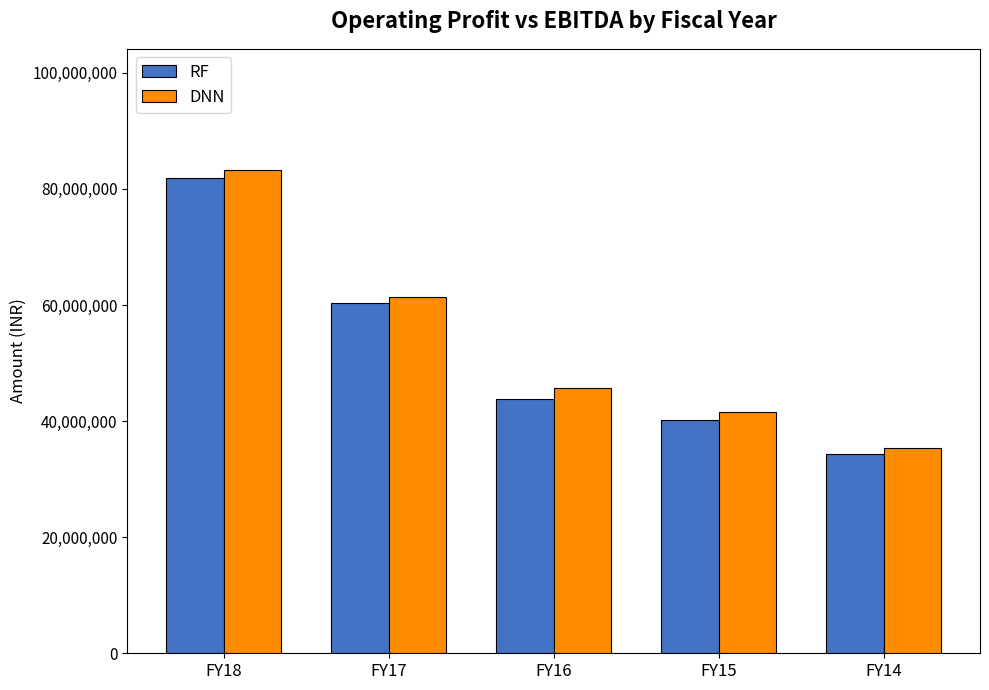

Reading left to right, what are all the values shown in this chart?

RF: 81816791	60414607	43845269	40127212	34246853
DNN: 83299978	61362136	45689626	41556613	35327440